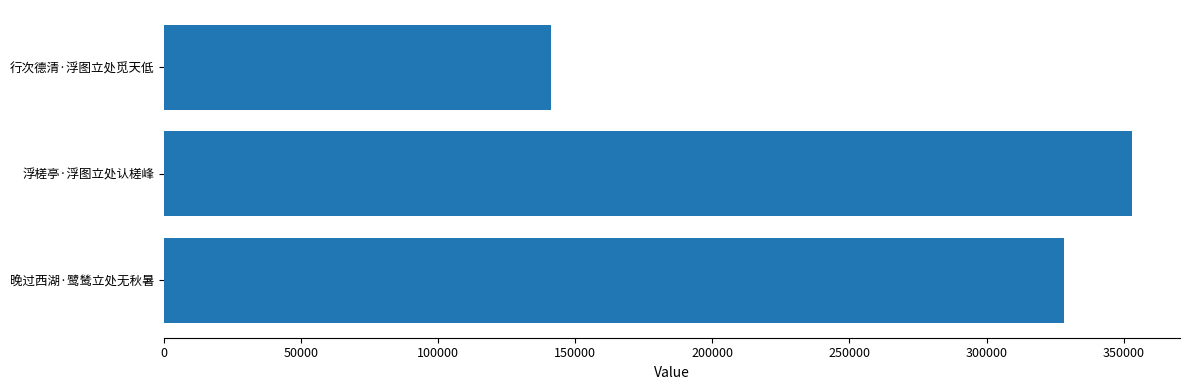

True or false: the data shows 510080 at 晚过西湖·鹭鸶立处无秋暑.

False